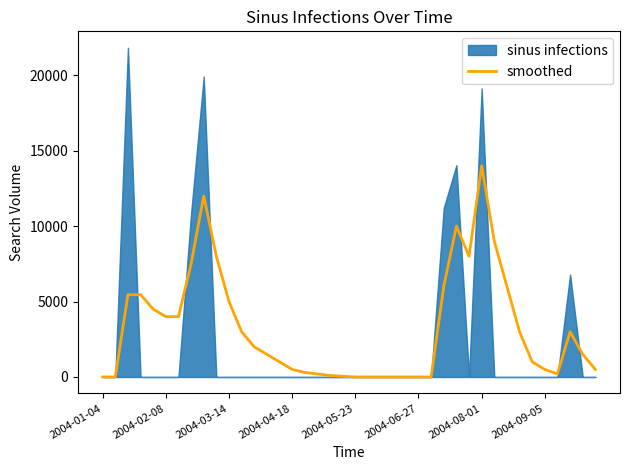

Which category has the lowest value across all series?

2004-01-04